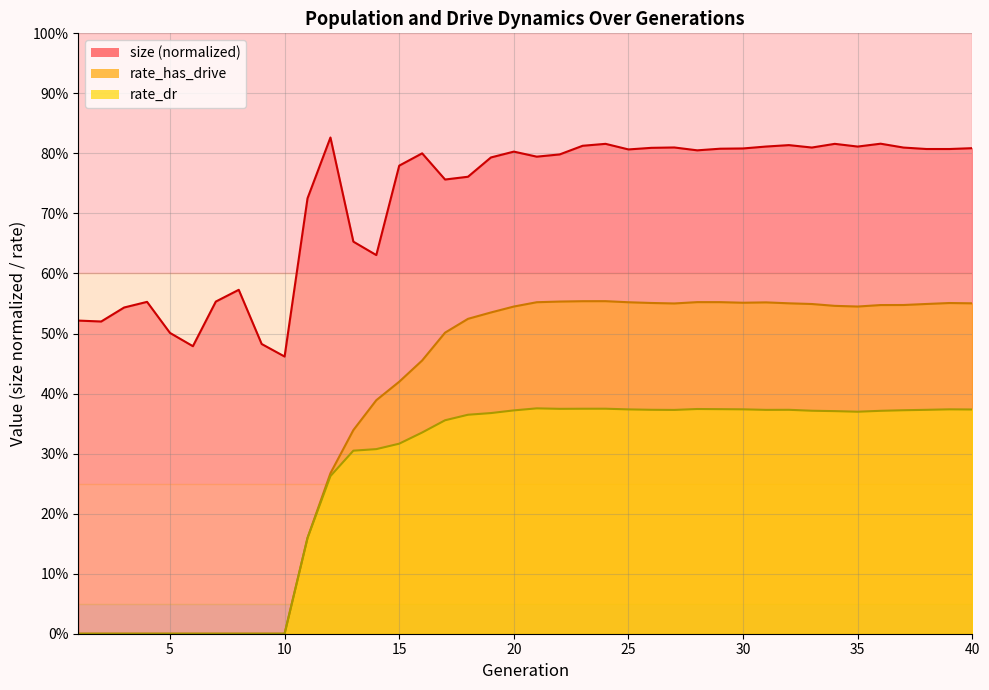

Reading right to left, what are all the values shown in this chart?

size: 40=0.8	39=0.8	38=0.8	37=0.8	36=0.8	35=0.8	34=0.8	33=0.8	32=0.8	31=0.8	30=0.8	29=0.8	28=0.8	27=0.8	26=0.8	25=0.8	24=0.8	23=0.8	22=0.8	21=0.8	20=0.8	19=0.8	18=0.8	17=0.8	16=0.8	15=0.8	14=0.6	13=0.7	12=0.8	11=0.7	10=0.5	9=0.5	8=0.6	7=0.6	6=0.5	5=0.5	4=0.6	3=0.5	2=0.5	1=0.5
rate_has_drive: 40=0.6	39=0.6	38=0.5	37=0.5	36=0.5	35=0.5	34=0.5	33=0.5	32=0.6	31=0.6	30=0.6	29=0.6	28=0.6	27=0.6	26=0.6	25=0.6	24=0.6	23=0.6	22=0.6	21=0.6	20=0.5	19=0.5	18=0.5	17=0.5	16=0.5	15=0.4	14=0.4	13=0.3	12=0.3	11=0.2	10=0.0	9=0.0	8=0.0	7=0.0	6=0.0	5=0.0	4=0.0	3=0.0	2=0.0	1=0.0
rate_dr: 40=0.4	39=0.4	38=0.4	37=0.4	36=0.4	35=0.4	34=0.4	33=0.4	32=0.4	31=0.4	30=0.4	29=0.4	28=0.4	27=0.4	26=0.4	25=0.4	24=0.4	23=0.4	22=0.4	21=0.4	20=0.4	19=0.4	18=0.4	17=0.4	16=0.3	15=0.3	14=0.3	13=0.3	12=0.3	11=0.2	10=0.0	9=0.0	8=0.0	7=0.0	6=0.0	5=0.0	4=0.0	3=0.0	2=0.0	1=0.0